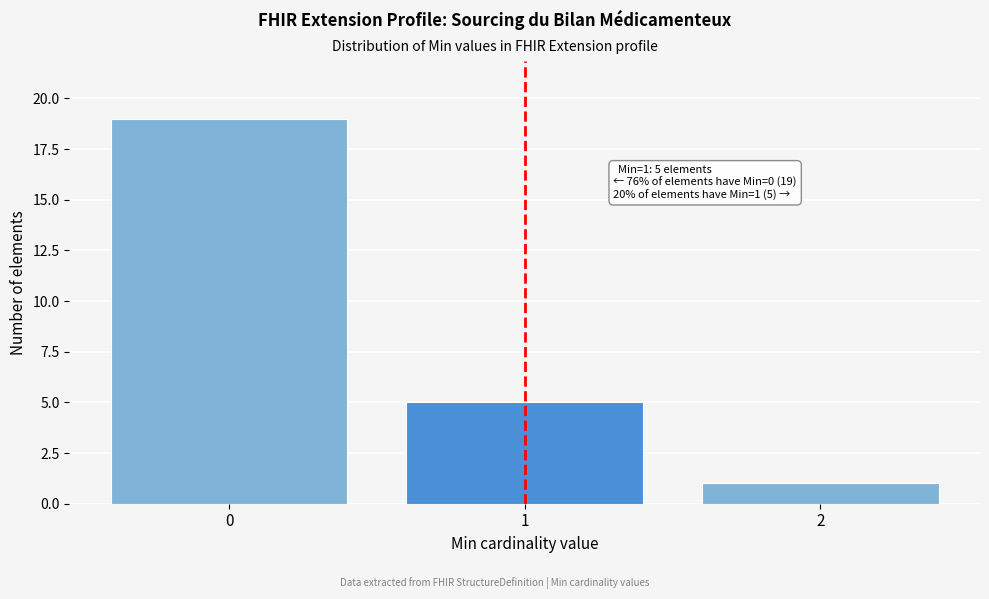

Reading left to right, transcribe all the data shown in this chart.

0=19	1=5	2=1